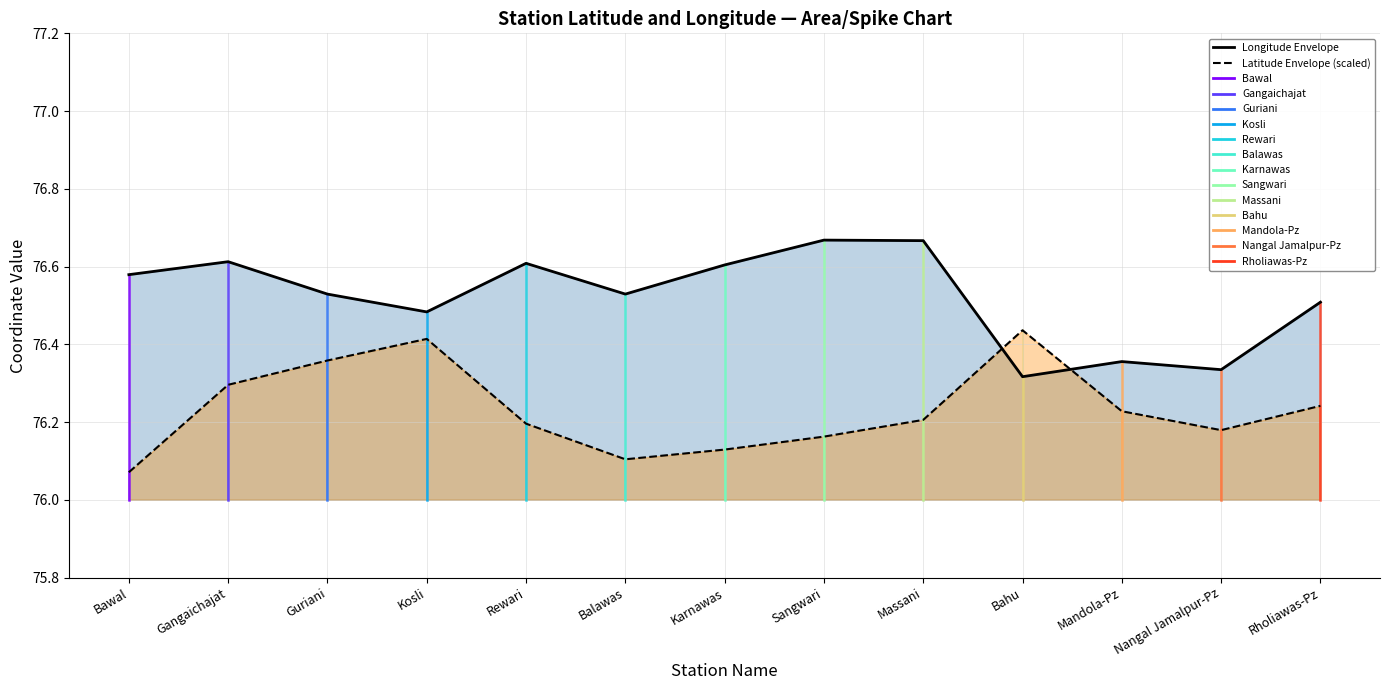

How many times do Longitude Envelope and Latitude Envelope (scaled) cross each other?

2